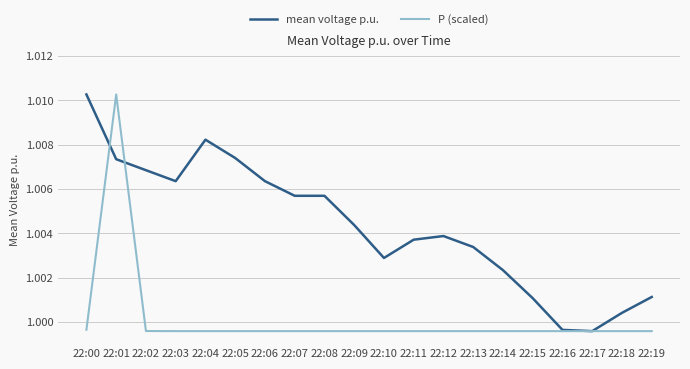

At which category is the sum across all series the highest?

22:01